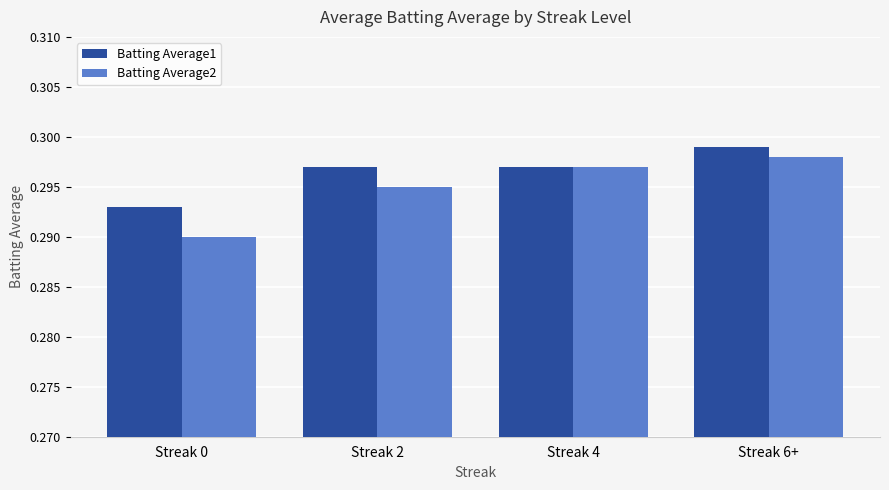

How many bars are there in each group?

2